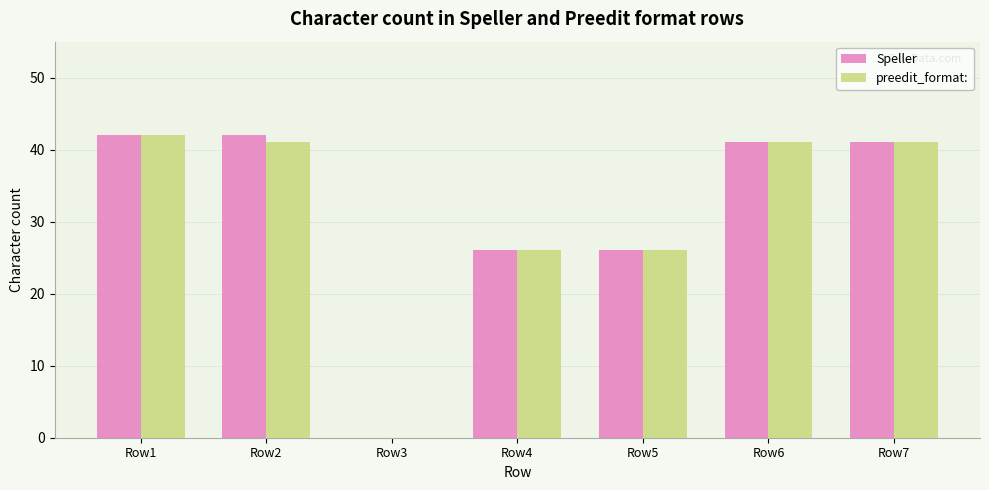

What is the total value across all series at Row2?

83